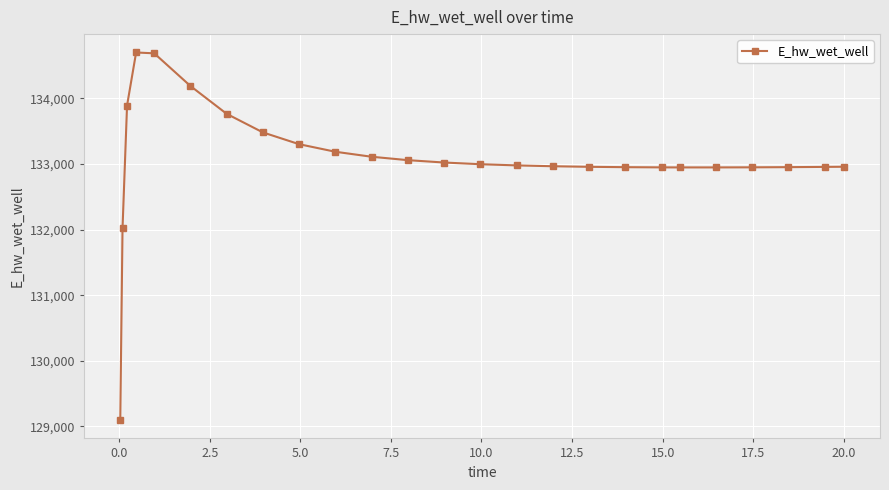

What is the maximum value shown in the chart?

134698.9